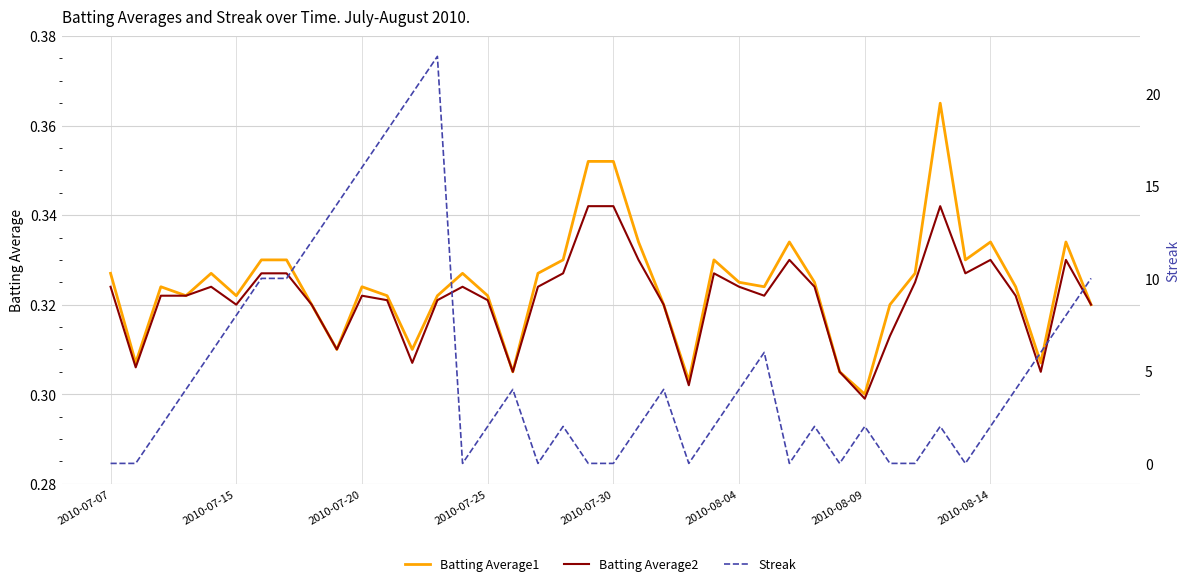

Between 37 and 27, which is larger?

27